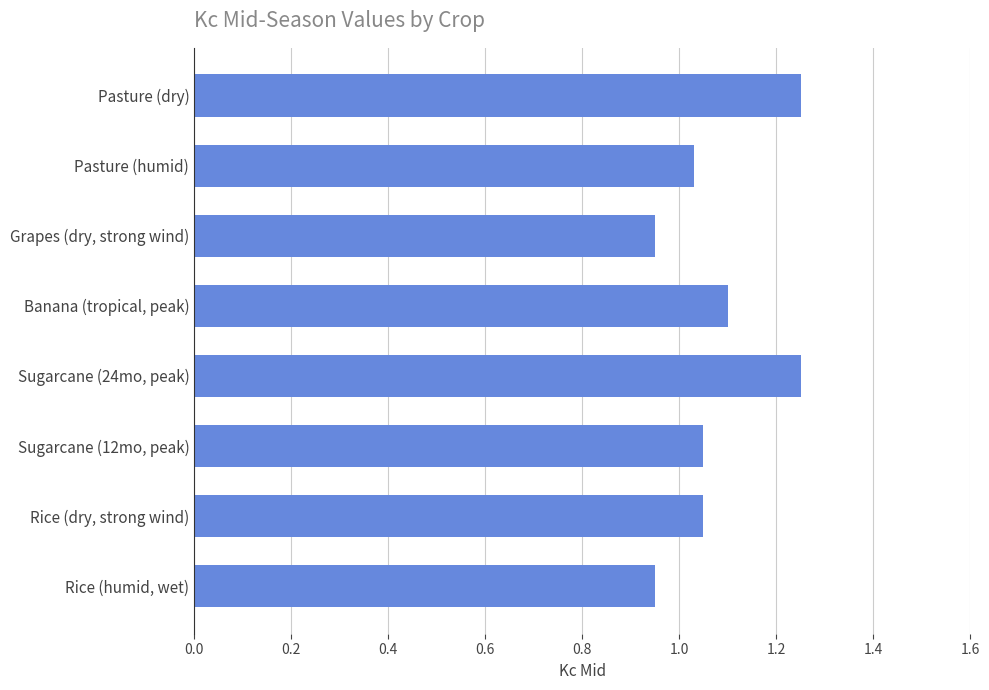

Where is the data nearest to the value 1?

Pasture (humid)